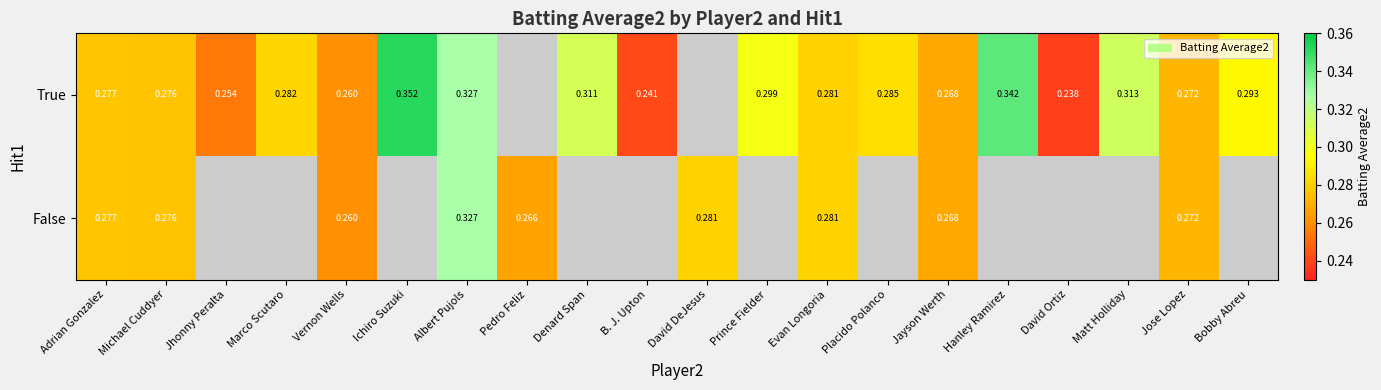

Is the value of False at Pedro Feliz greater than the value of True at Evan Longoria?

No